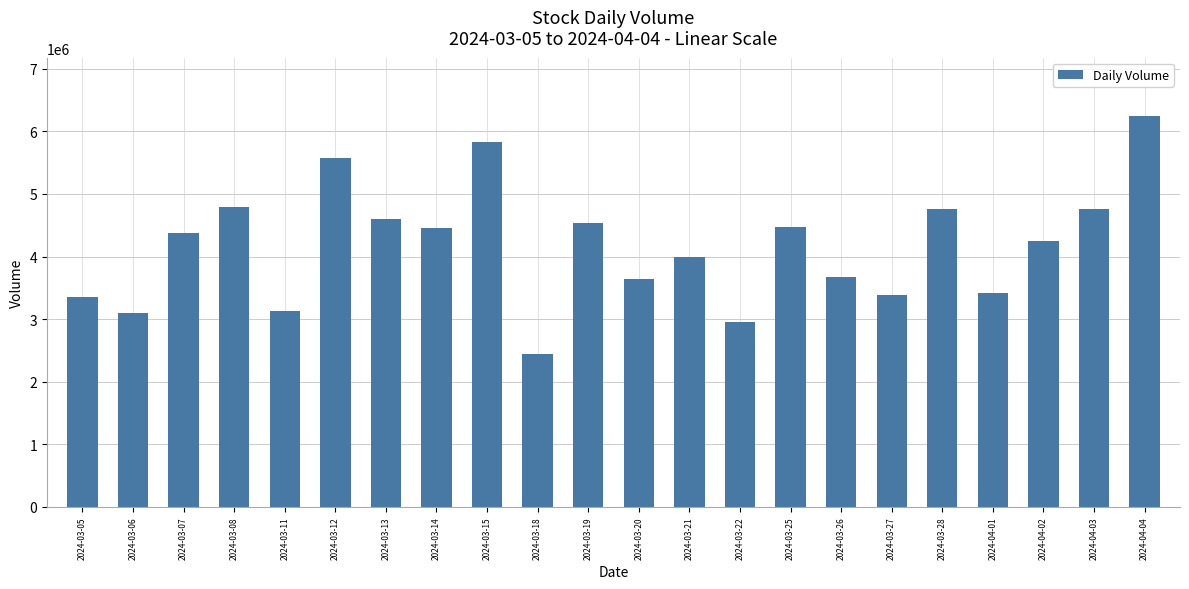

The value at 2024-03-14 is 7820327. True or false?

False